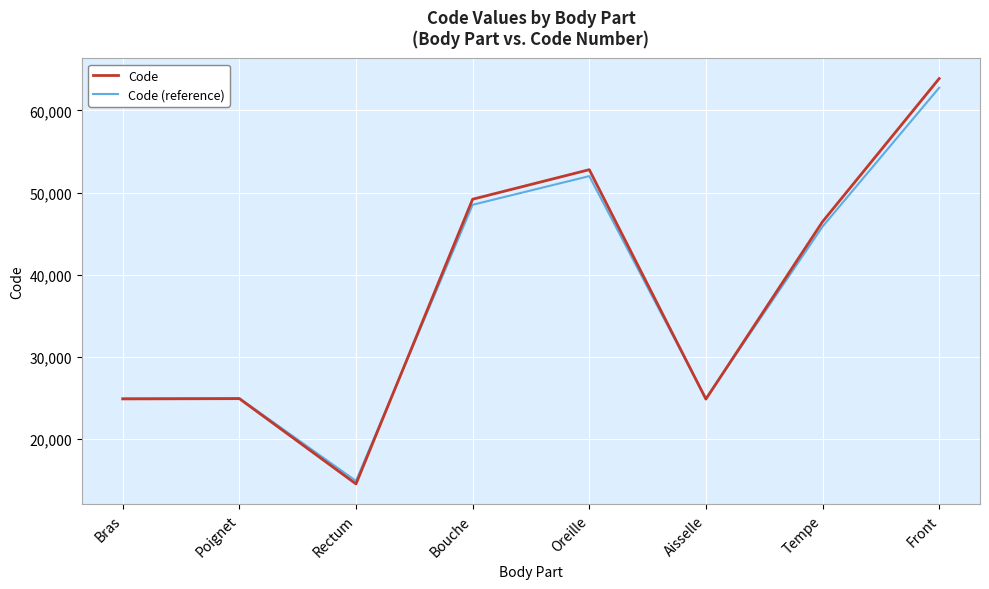

How many lines are shown in the chart?

2